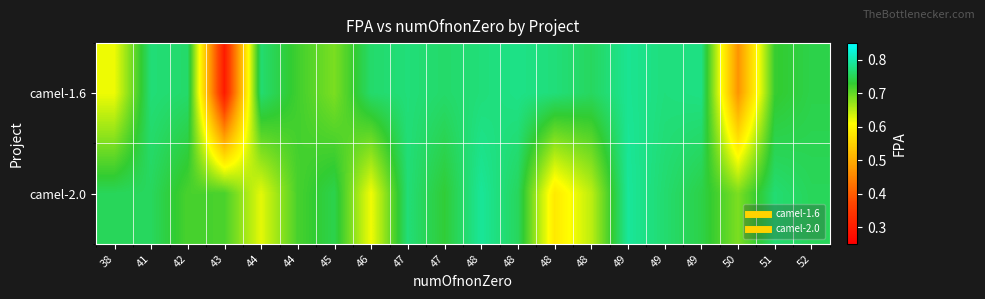

Reading left to right, extract all data points from this chart.

camel-1.6: 38=0.6	41=0.8	42=0.8	43=0.3	44=0.8	44=0.7	45=0.7	46=0.8	47=0.8	47=0.8	48=0.8	48=0.8	48=0.8	48=0.8	49=0.8	49=0.8	49=0.8	50=0.5	51=0.7	52=0.7
camel-2.0: 38=0.8	41=0.8	42=0.7	43=0.7	44=0.6	44=0.7	45=0.7	46=0.6	47=0.8	47=0.7	48=0.8	48=0.8	48=0.6	48=0.6	49=0.8	49=0.8	49=0.7	50=0.7	51=0.8	52=0.8